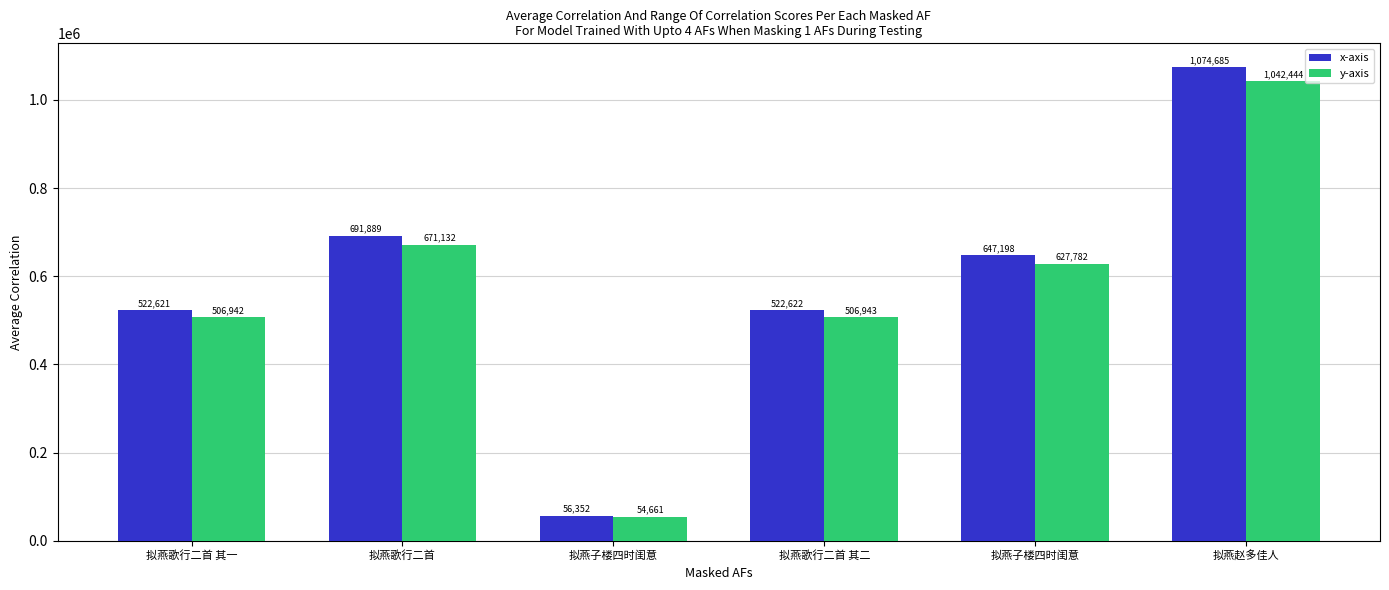

At which label does y-axis reach its peak?

拟燕赵多佳人